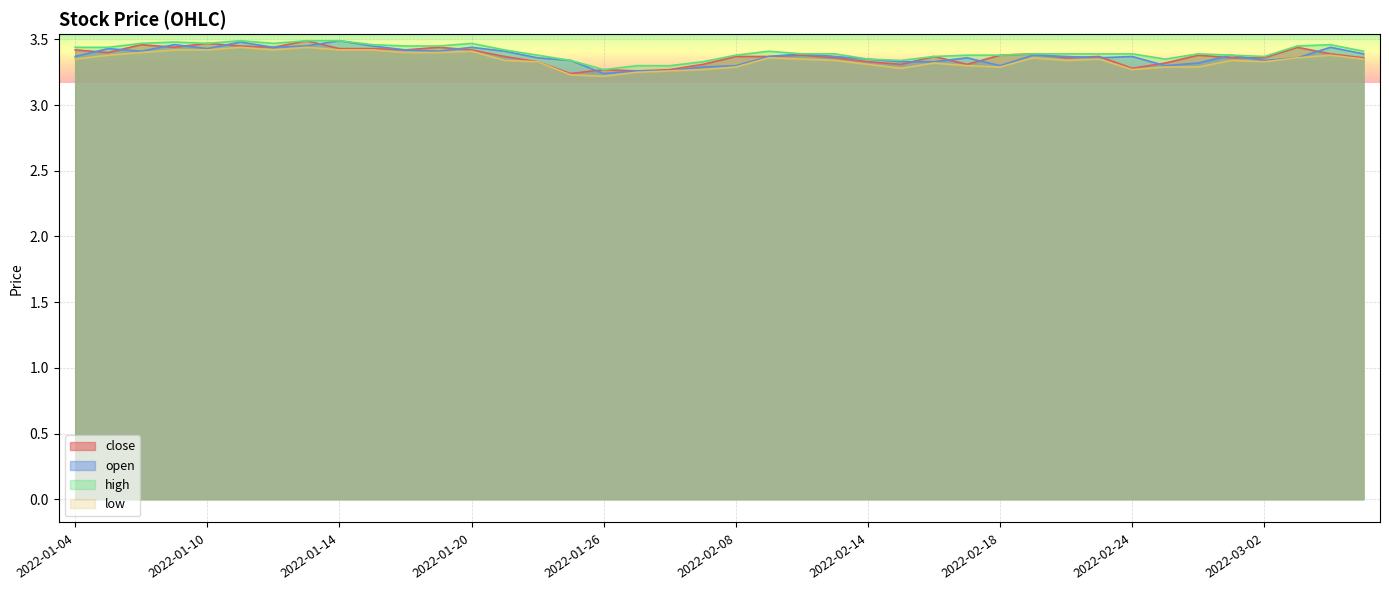

How many interior local valleys does the close series have?

10